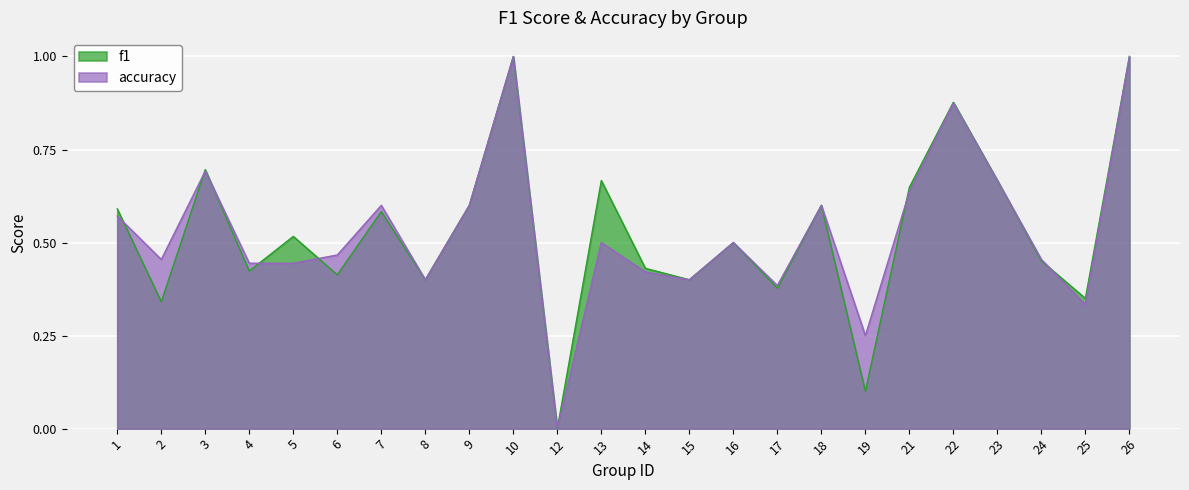

Rank the series by their average value, from highest to lowest.

accuracy, f1